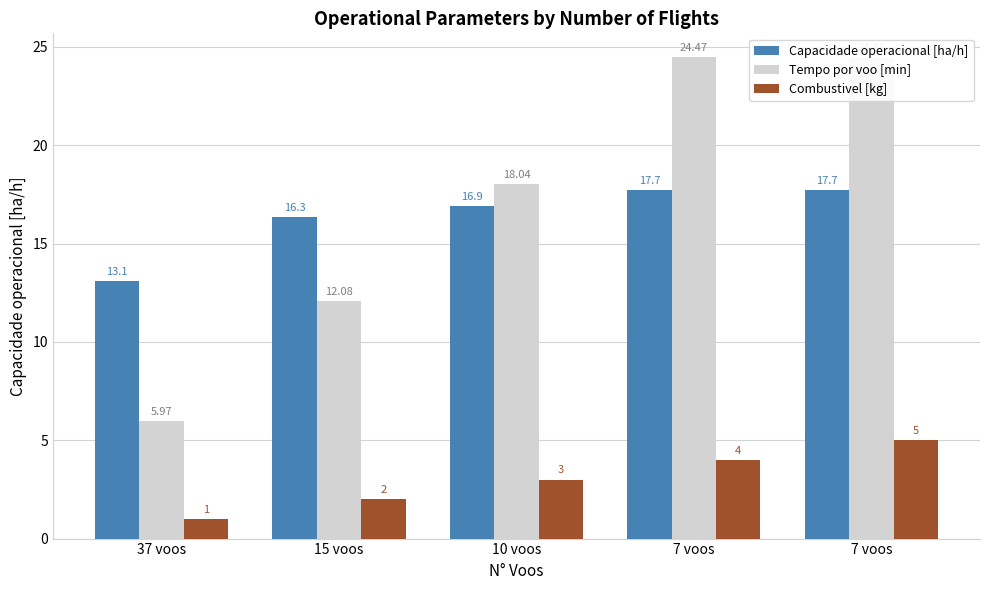

Are the bars grouped side by side (vs. stacked)?

Yes